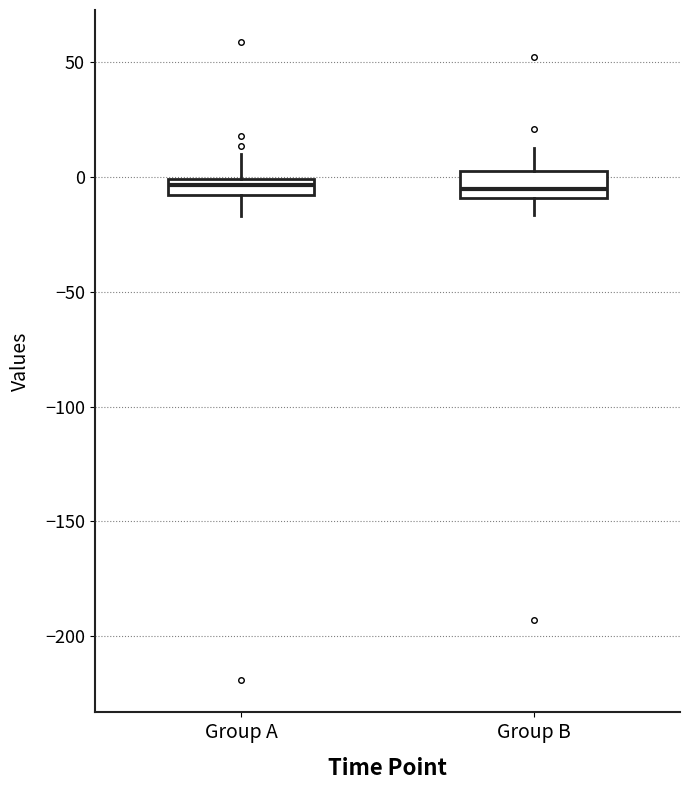

Where does the median line of the box for Group A sit on the y-axis? The values are not printed on the chart, so give them approximately, as read against the axis.

-5